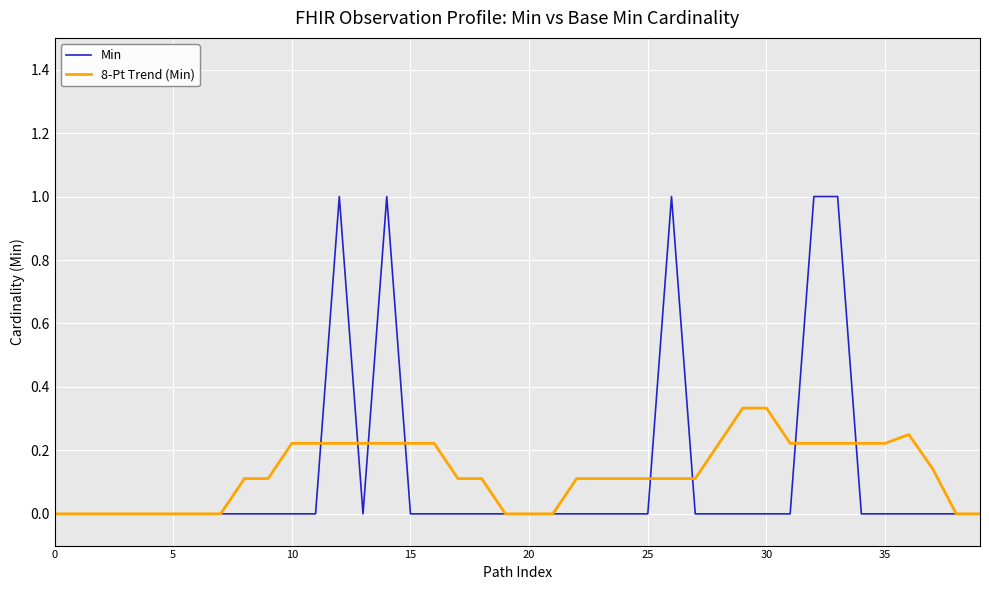

Which series has the largest range (max minus min)?

Min